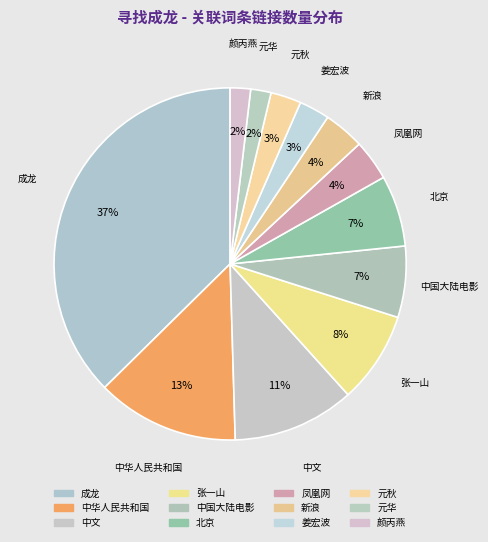

Which has a higher value, 凤凰网 or 成龙?

成龙